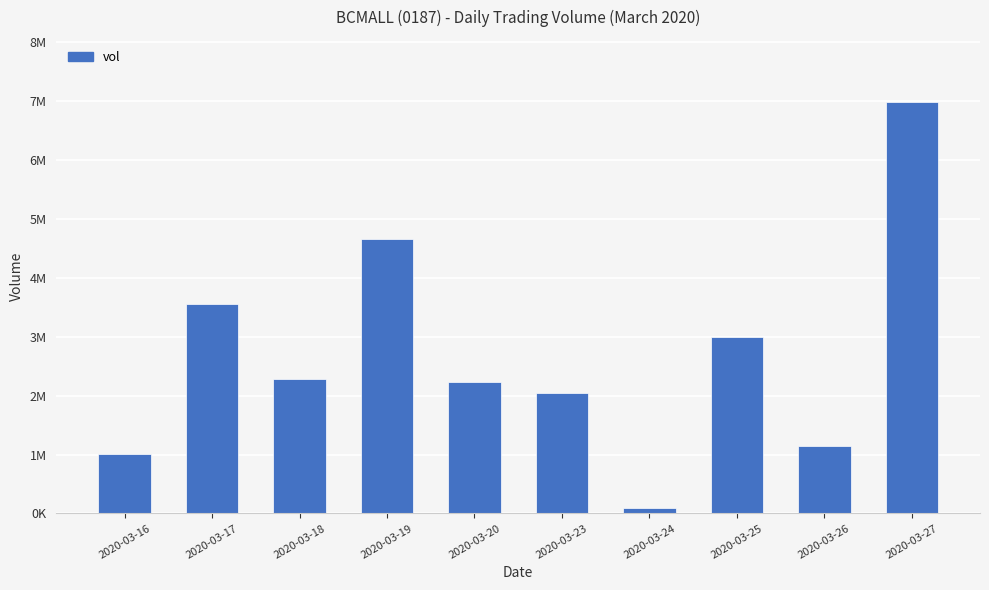

What is the value of the 9th bar from the left?

1141000